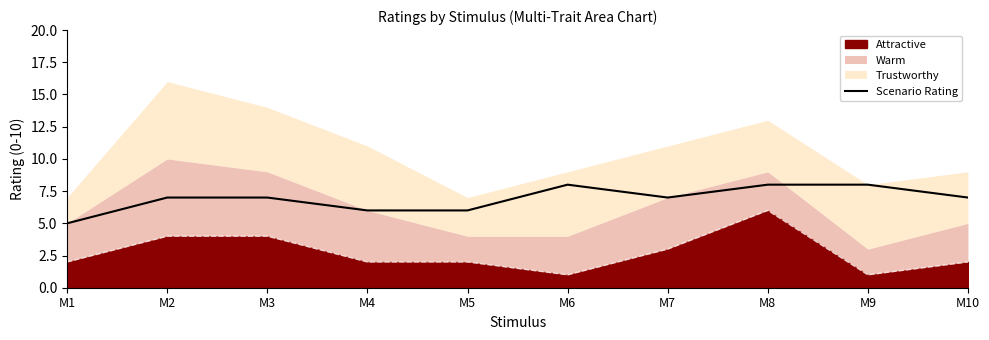

How many categories are shown in the chart?

10